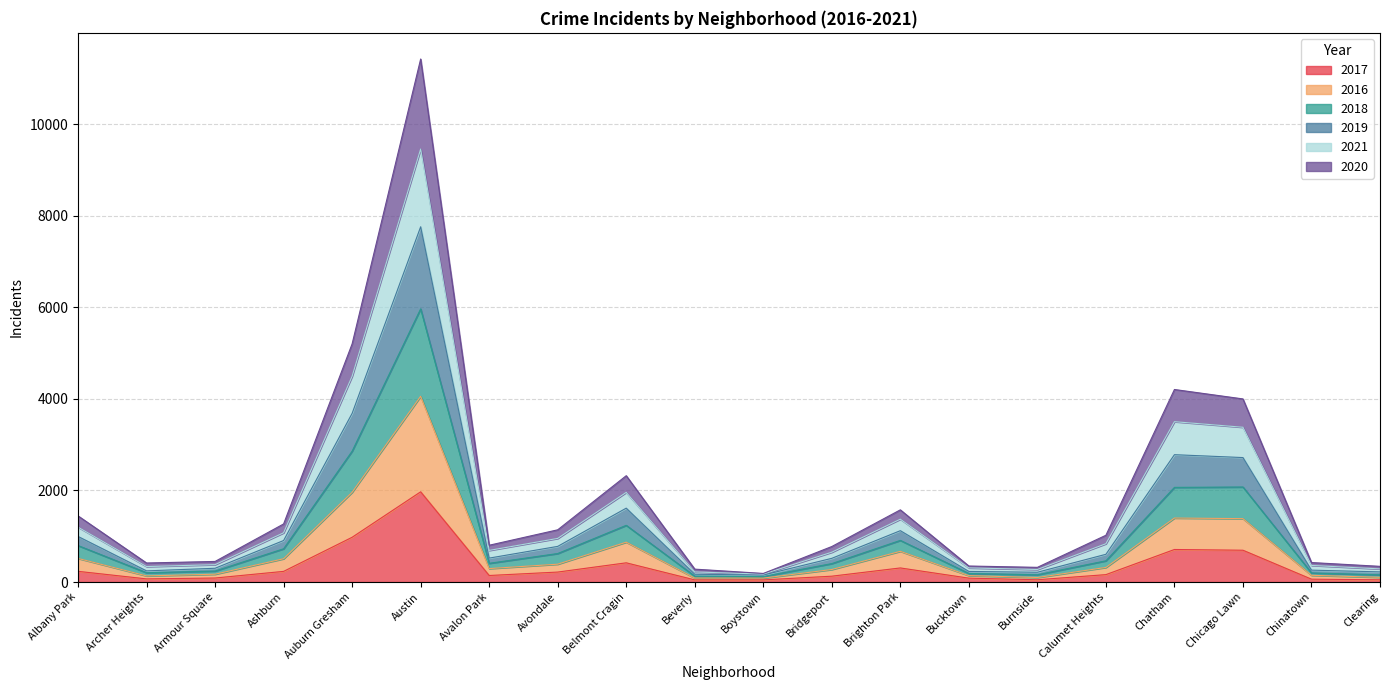

How many distinct data groups are displayed?

6